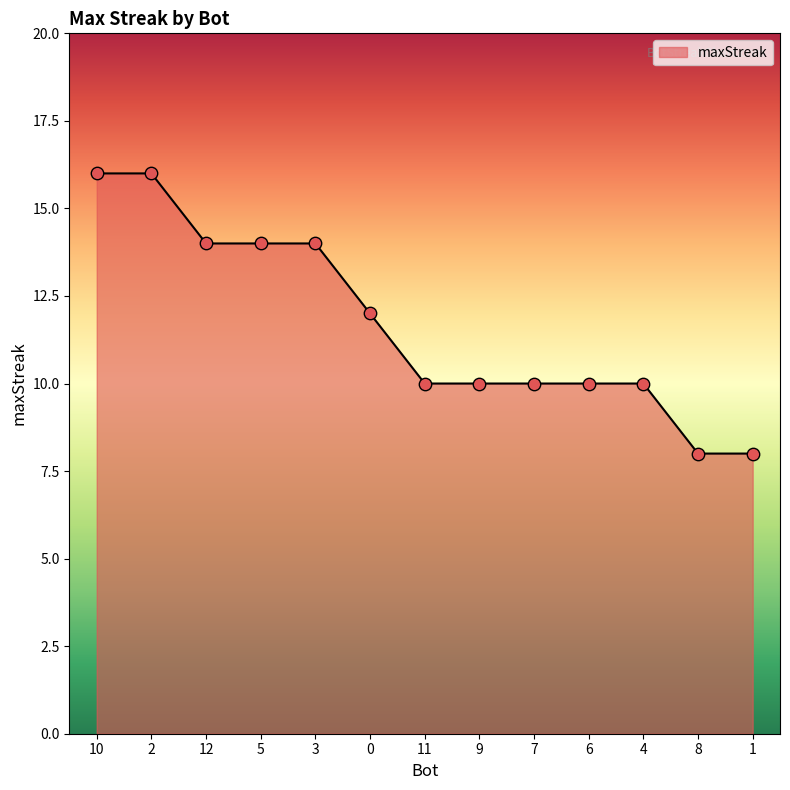

What is the change in value from 10 to 12?

-2